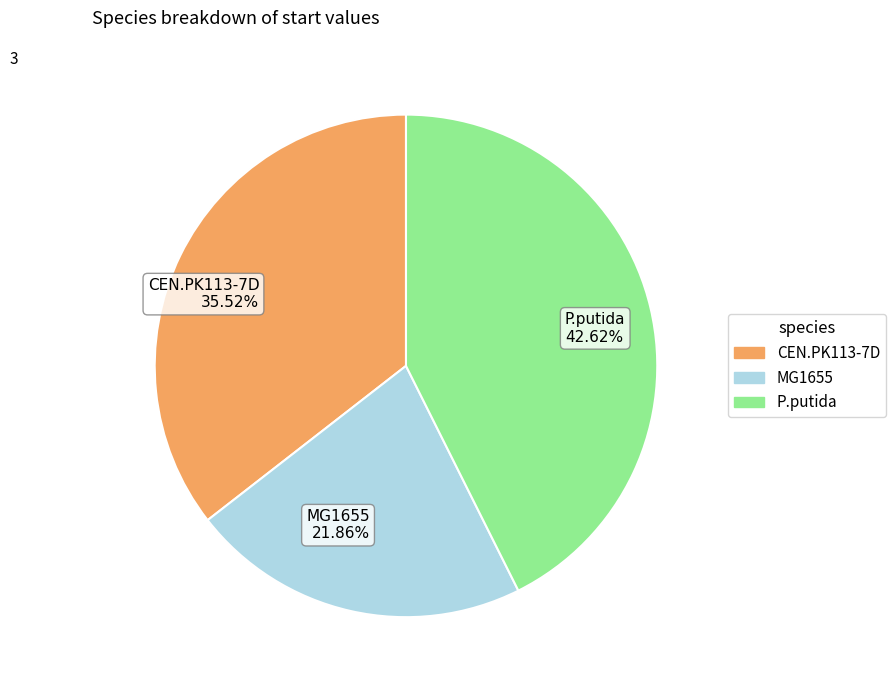

Rank the categories by value from highest to lowest.

P.putida, CEN.PK113-7D, MG1655